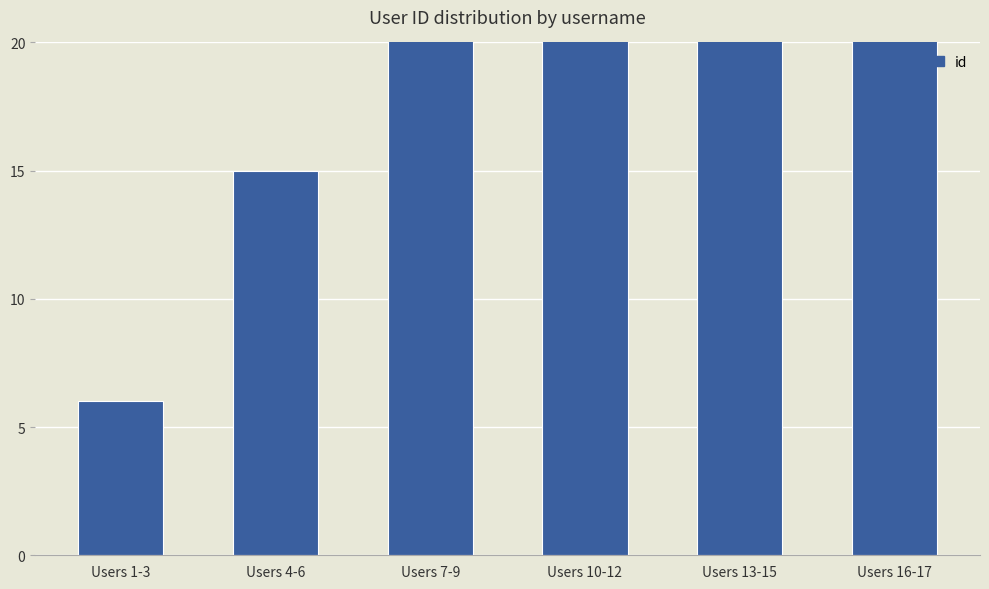

What is the difference between the maximum and minimum values?

36